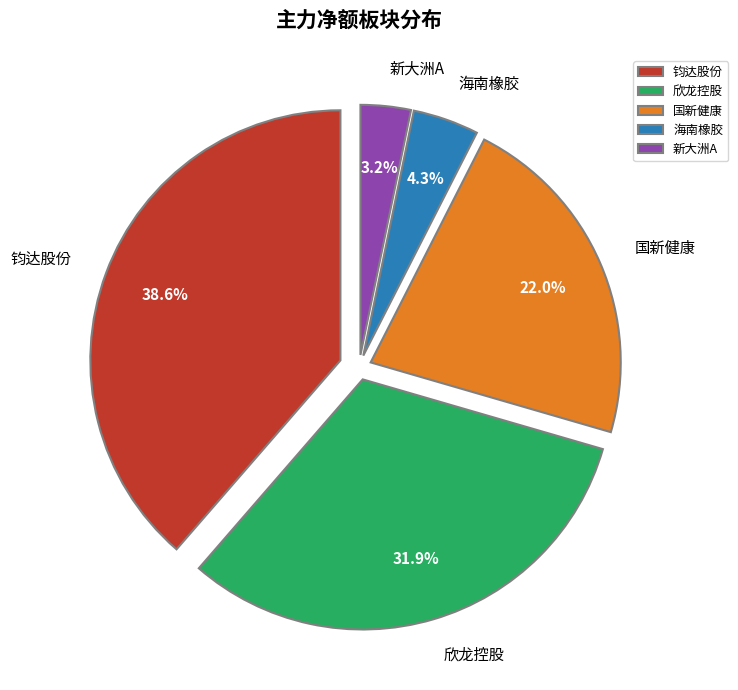

Do 新大洲A and 国新健康 together represent more than half of the pie?

No